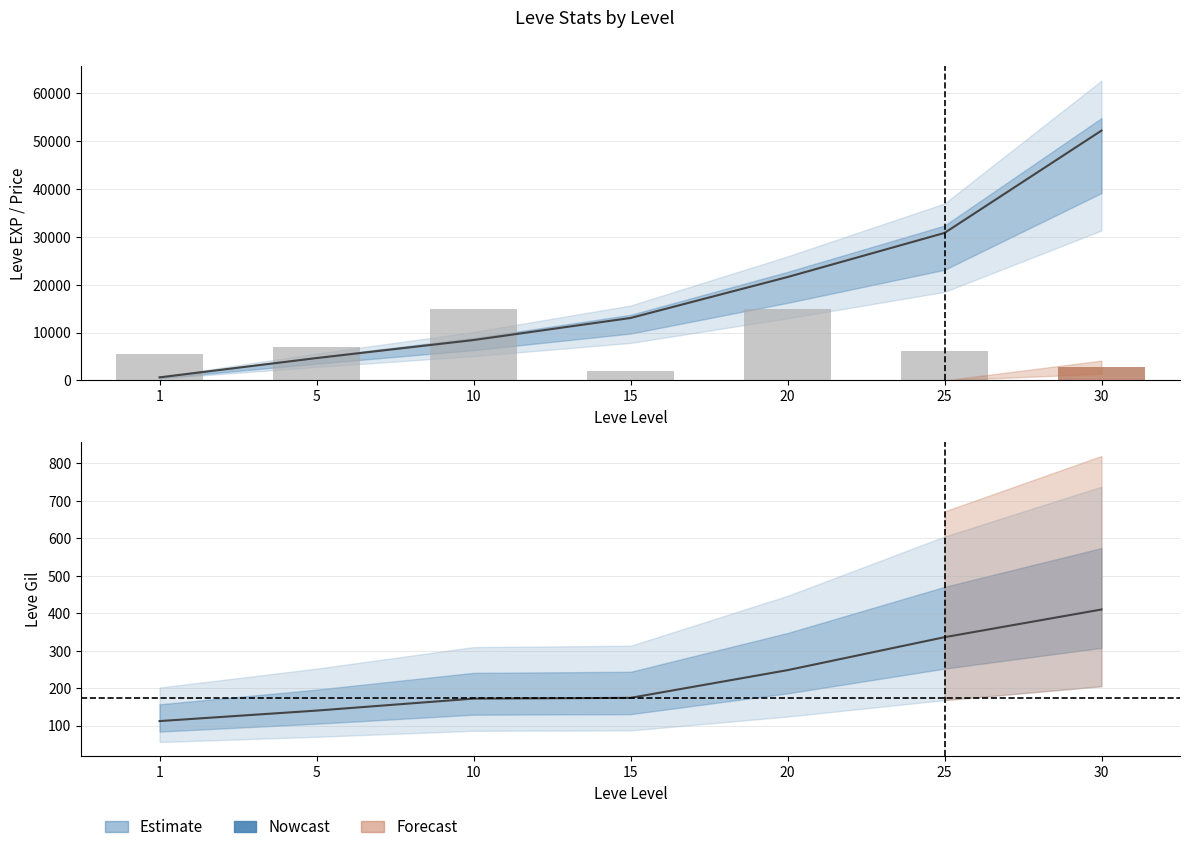

The Leve EXP (estimate) series shows 630 at 1. True or false?

True